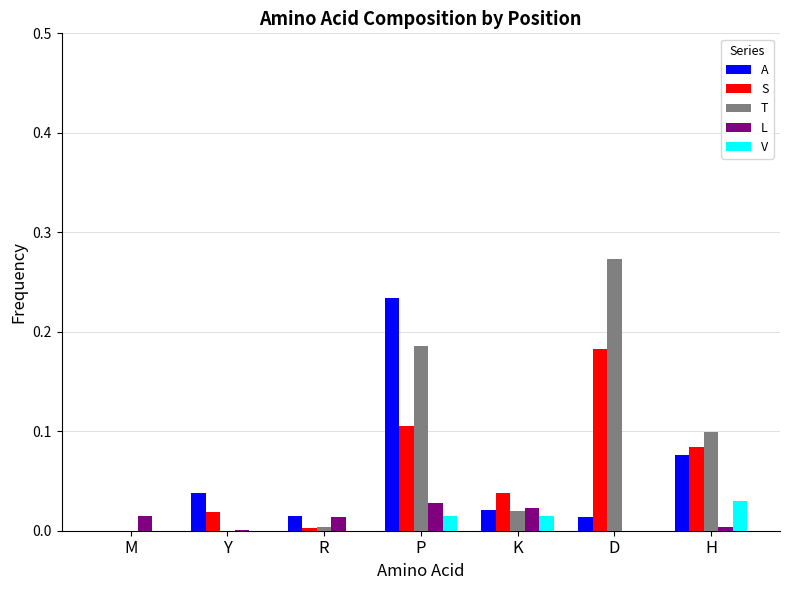

True or false: T has a value of 0.1 at M.

False